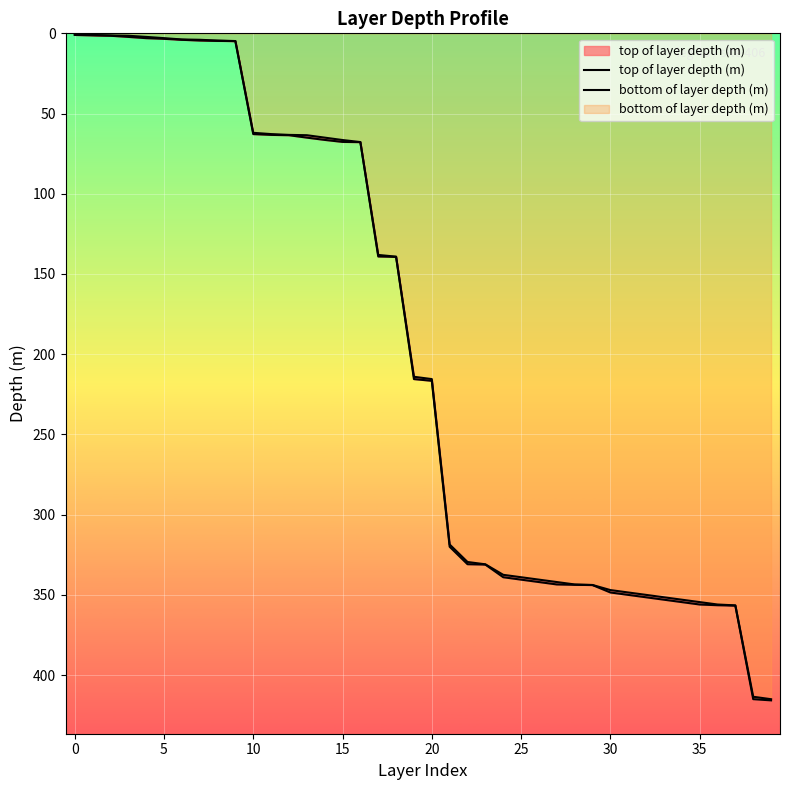

Does the chart display data point markers on the line(s)?

No